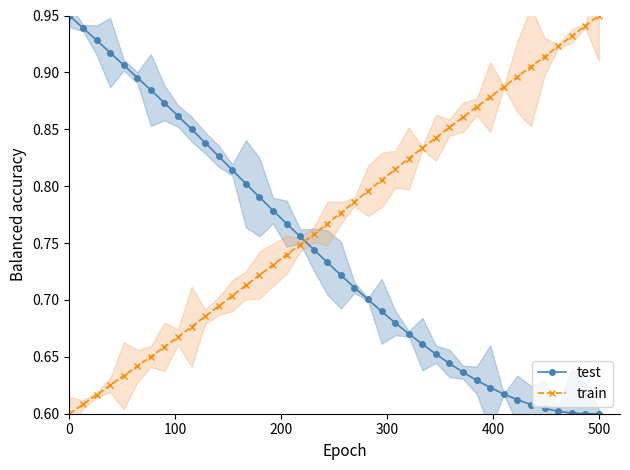

Which category has the highest value in the train series?

500